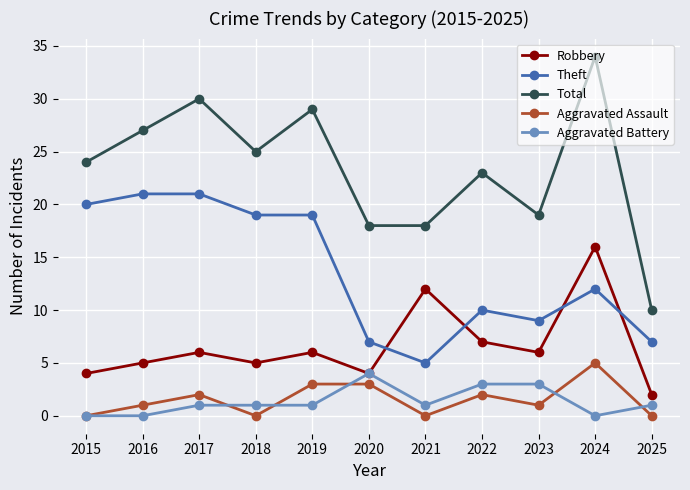

Reading left to right, what are all the values shown in this chart?

Robbery: 4	5	6	5	6	4	12	7	6	16	2
Theft: 20	21	21	19	19	7	5	10	9	12	7
Total: 24	27	30	25	29	18	18	23	19	34	10
Aggravated Assault: 0	1	2	0	3	3	0	2	1	5	0
Aggravated Battery: 0	0	1	1	1	4	1	3	3	0	1